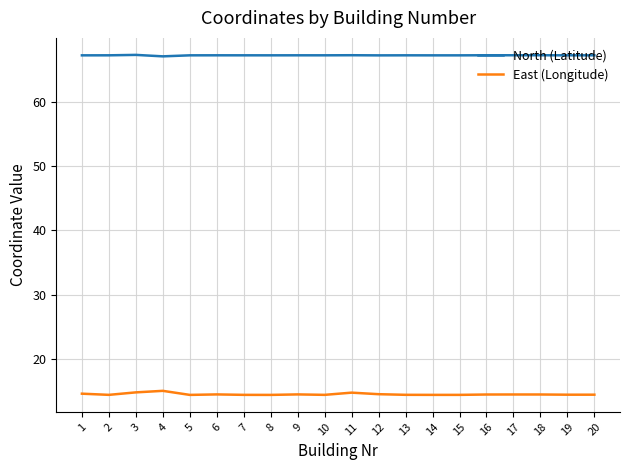

How many lines are shown in the chart?

2